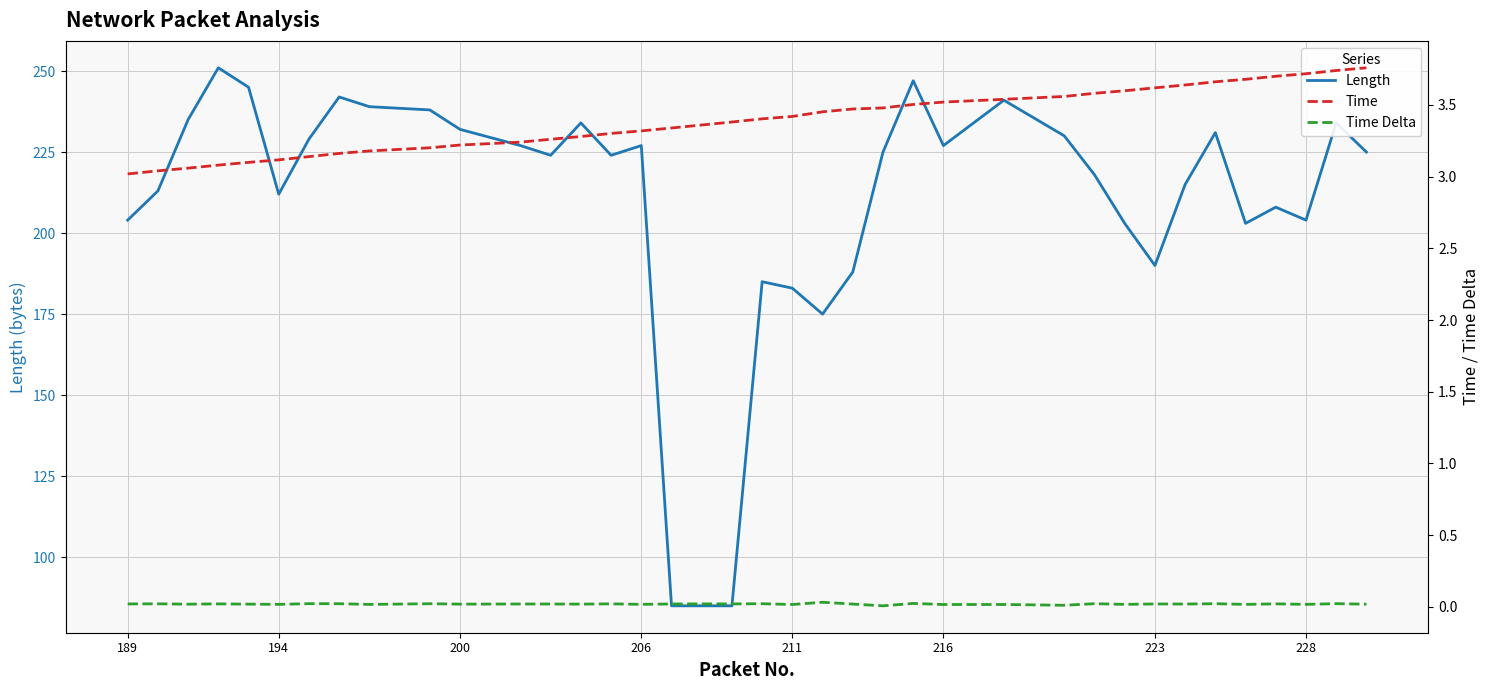

What is the maximum value for Length?

251